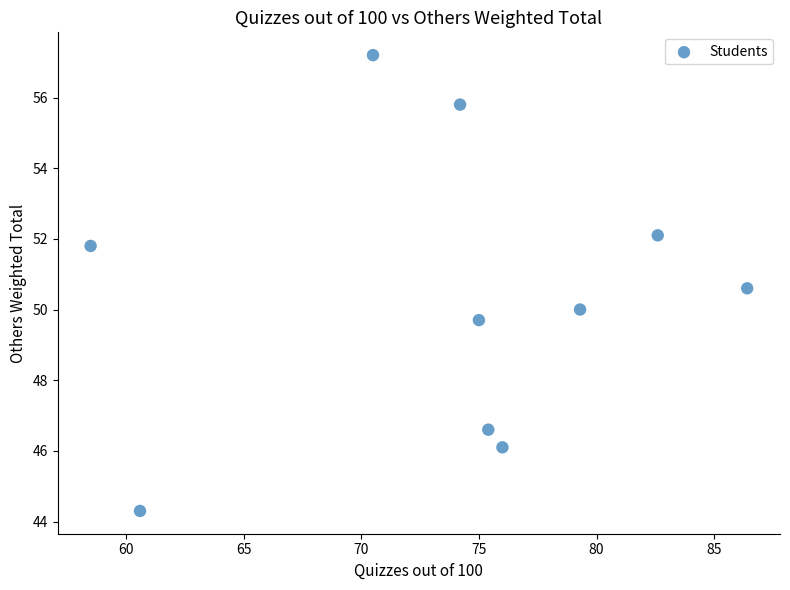

What is the average X value?

73.8